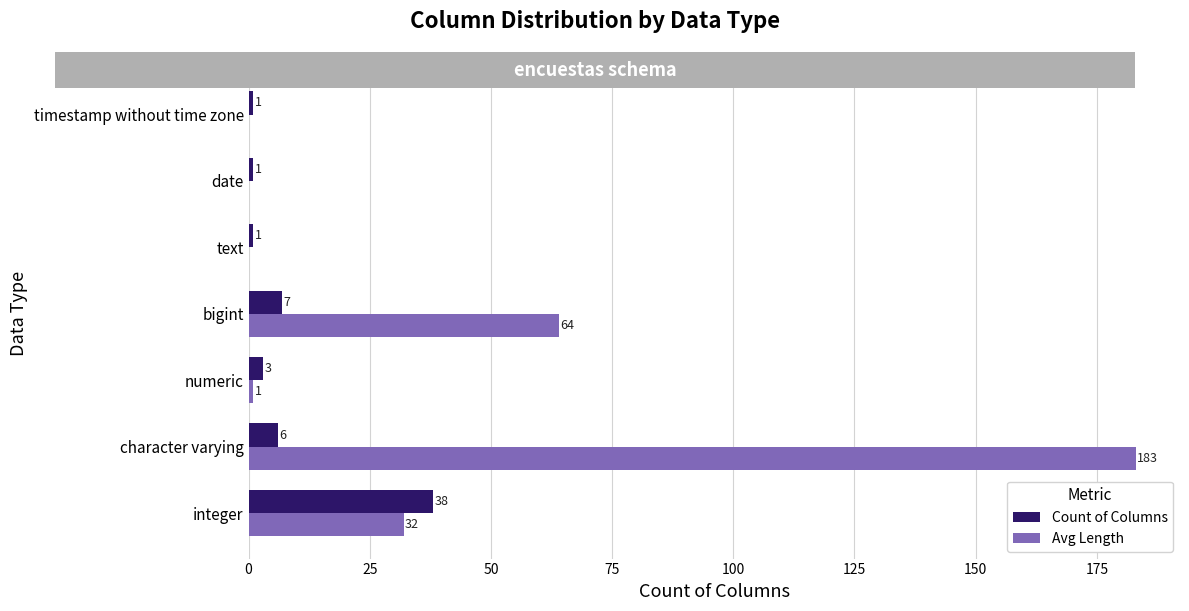

What is the average value of the Avg Length series?

40